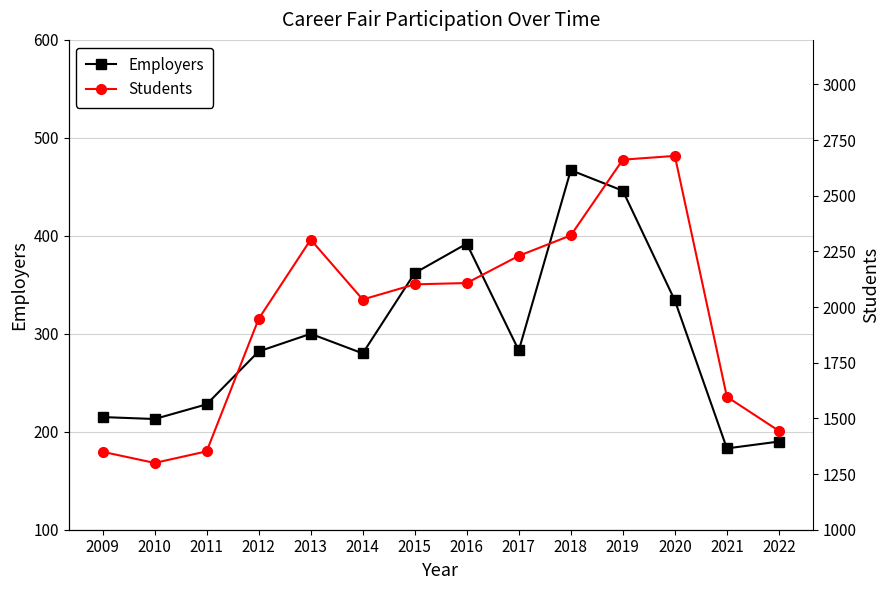

At which category does Students reach its first local peak?

2013